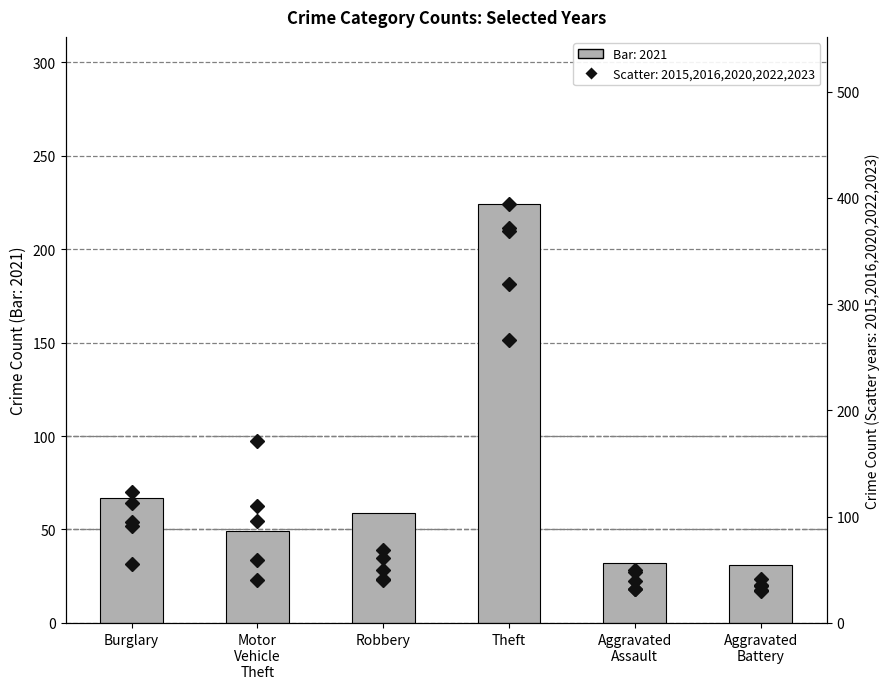

Reading left to right, transcribe all the data shown in this chart.

Bar (2021): Burglary=67	Motor
Vehicle
Theft=49	Robbery=59	Theft=224	Aggravated
Assault=32	Aggravated
Battery=31
Count 2015: Burglary=123	Motor
Vehicle
Theft=96	Robbery=41	Theft=369	Aggravated
Assault=32	Aggravated
Battery=31
Count 2016: Burglary=113	Motor
Vehicle
Theft=59	Robbery=69	Theft=394	Aggravated
Assault=32	Aggravated
Battery=41
Count 2020: Burglary=55	Motor
Vehicle
Theft=40	Robbery=40	Theft=266	Aggravated
Assault=39	Aggravated
Battery=35
Count 2022: Burglary=95	Motor
Vehicle
Theft=110	Robbery=50	Theft=372	Aggravated
Assault=48	Aggravated
Battery=36
Count 2023: Burglary=91	Motor
Vehicle
Theft=171	Robbery=61	Theft=319	Aggravated
Assault=50	Aggravated
Battery=30